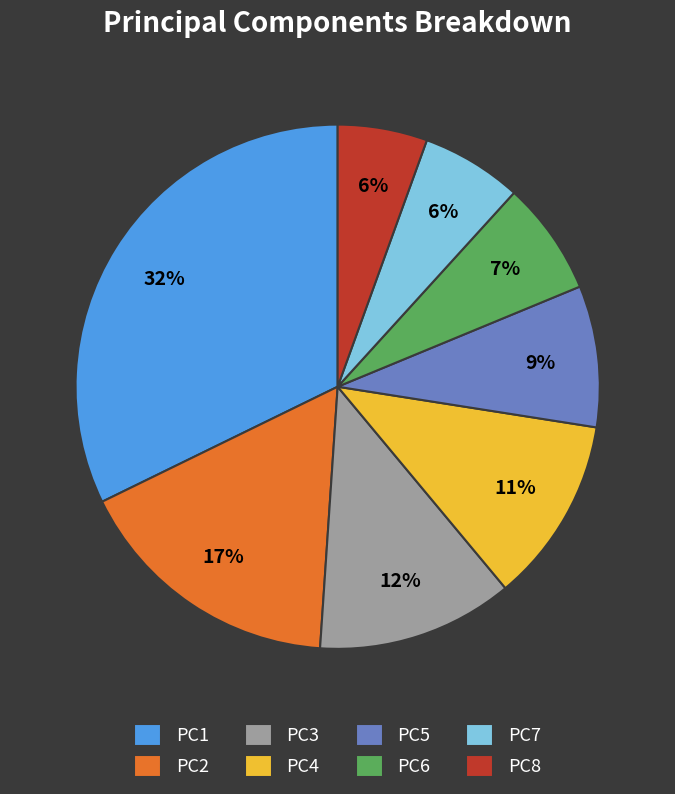

How many slices are in this pie chart?

8